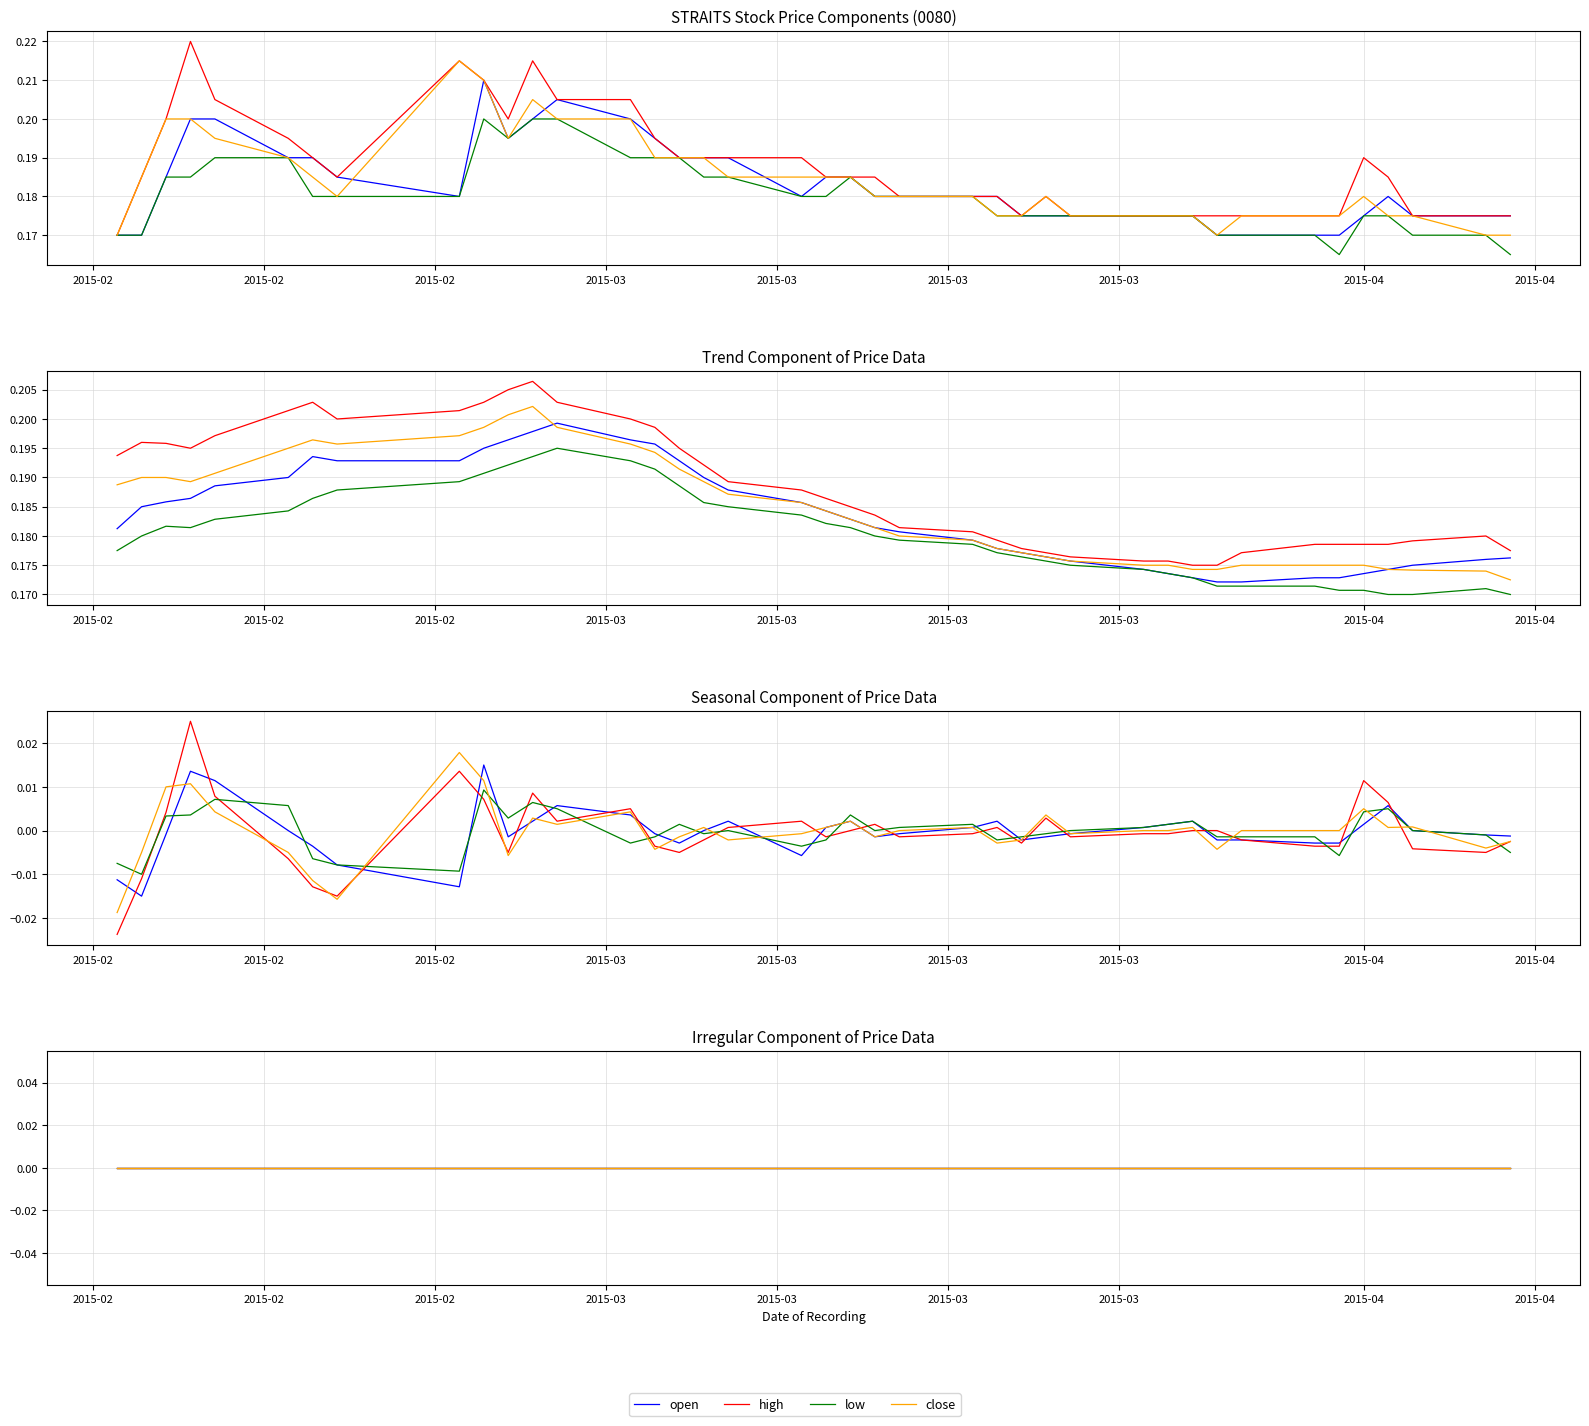

What is the value of the high point at the 13th from the left?

0.2